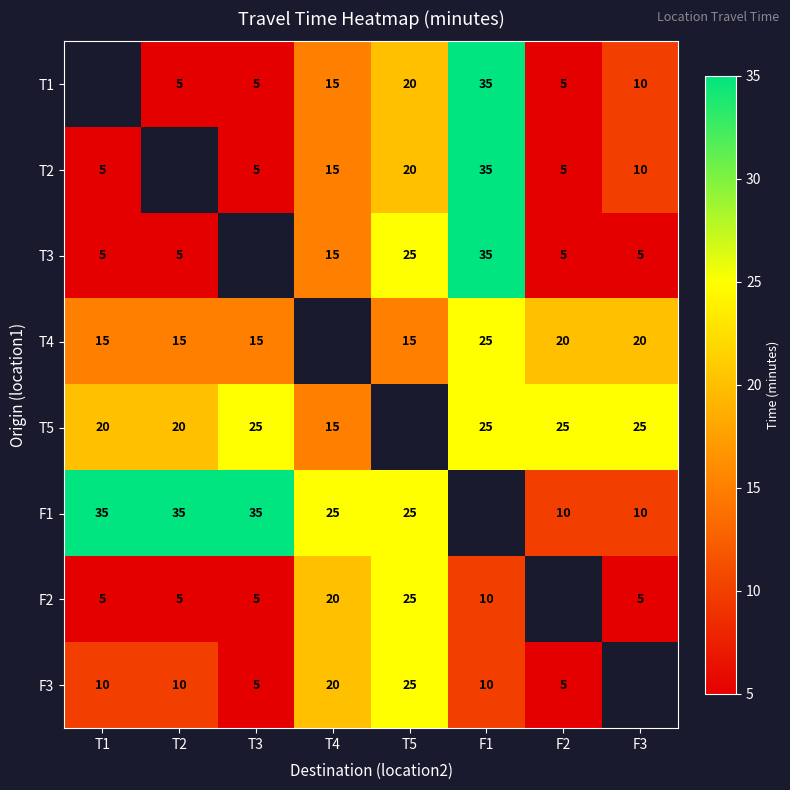

What is the difference between the T5 values at F1 and T2?

5